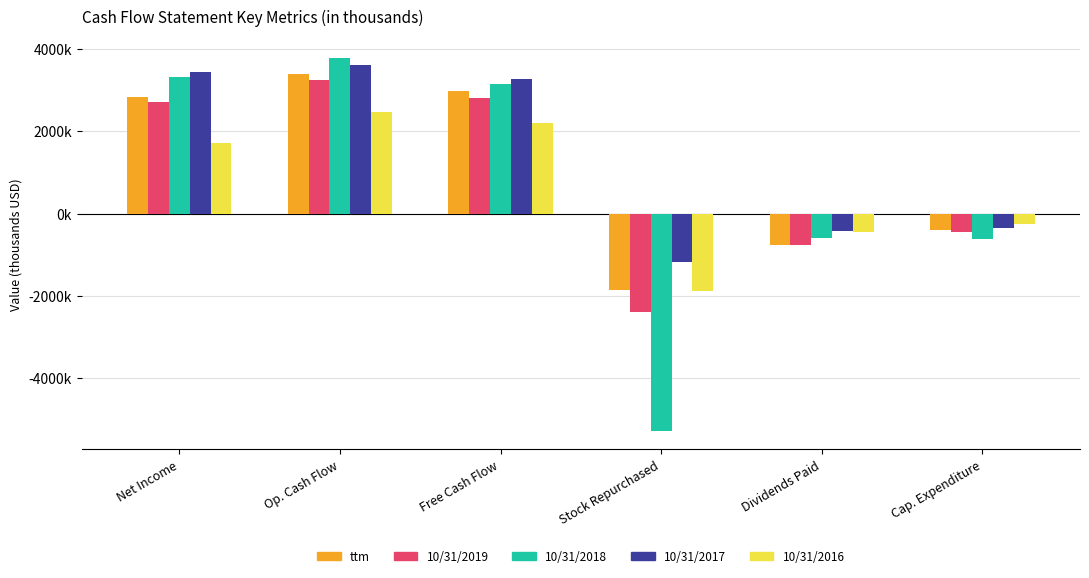

Reading left to right, transcribe all the data shown in this chart.

ttm: 2827	3400	2990	-1853	-771	-410
10/31/2019: 2706	3247	2806	-2403	-771	-441
10/31/2018: 3313	3787	3165	-5283	-605	-622
10/31/2017: 3434	3609	3264	-1172	-430	-345
10/31/2016: 1721	2466	2213	-1892	-444	-253